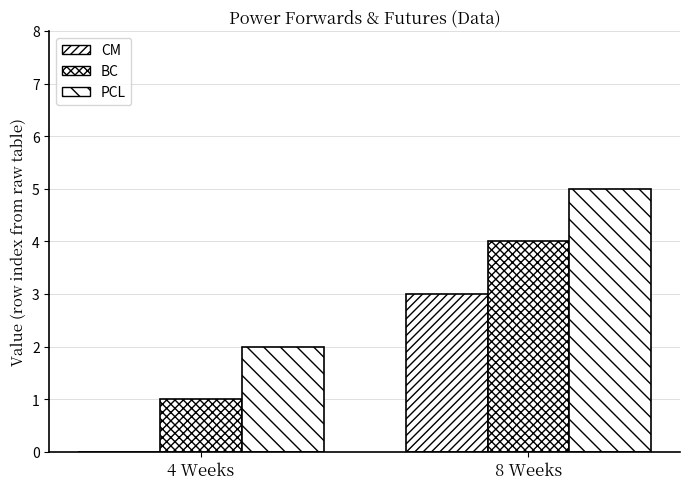

Does the chart contain stacked bars?

No